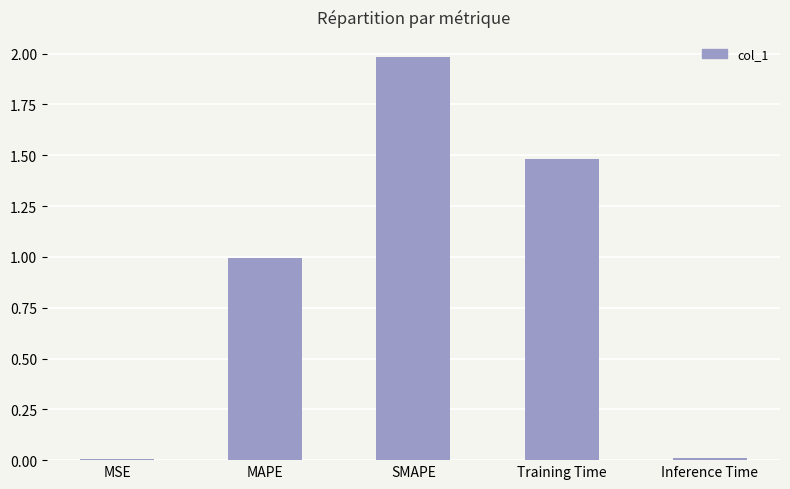

True or false: the data shows 2.0 at SMAPE.

True